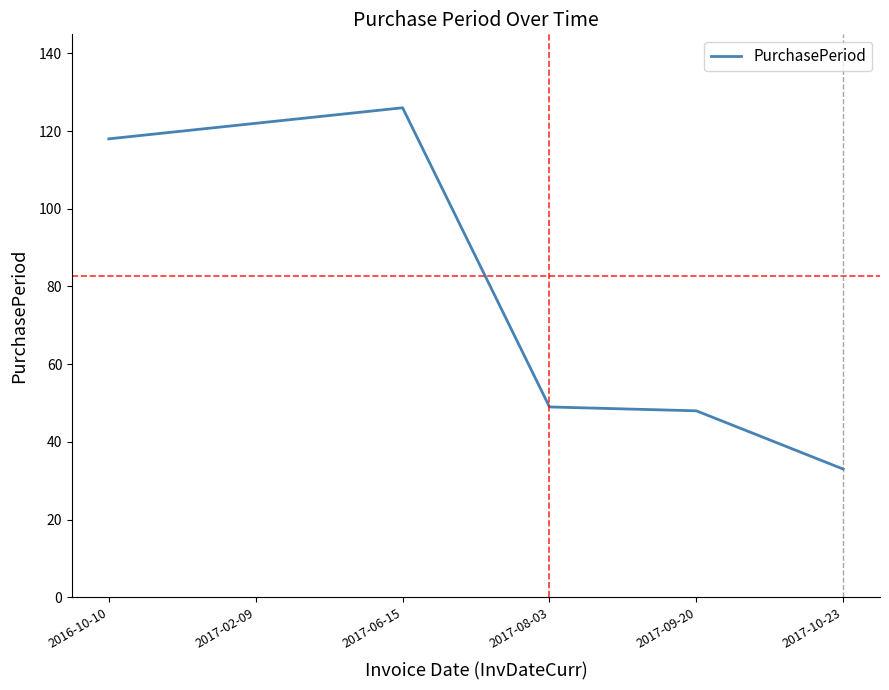

Which has a higher value, 2017-10-23 or 2017-06-15?

2017-06-15